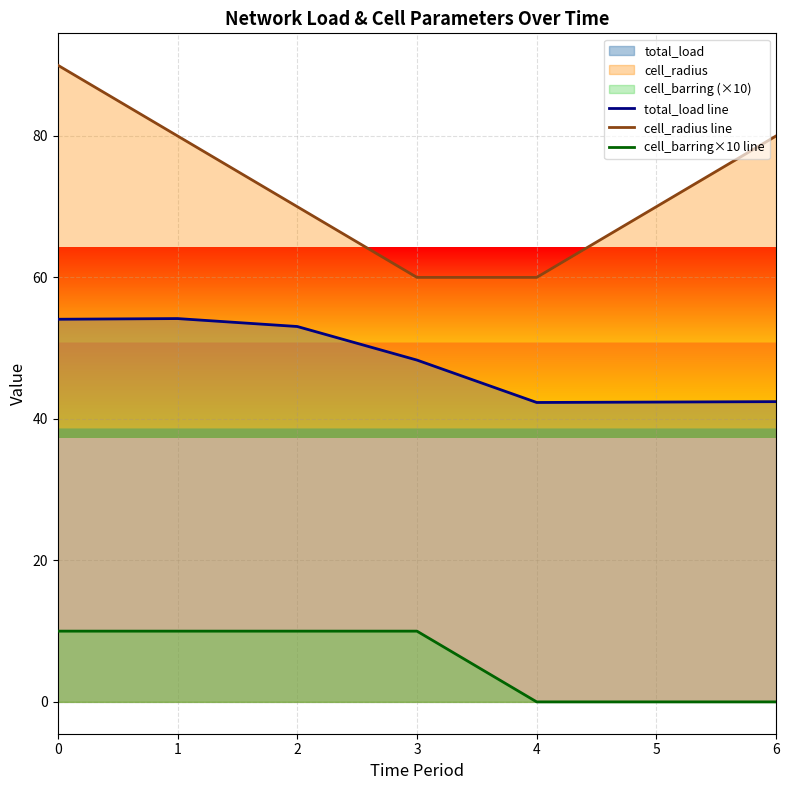

Rank the series at 5 from lowest to highest value.

cell_barring×10 line, total_load line, cell_radius line